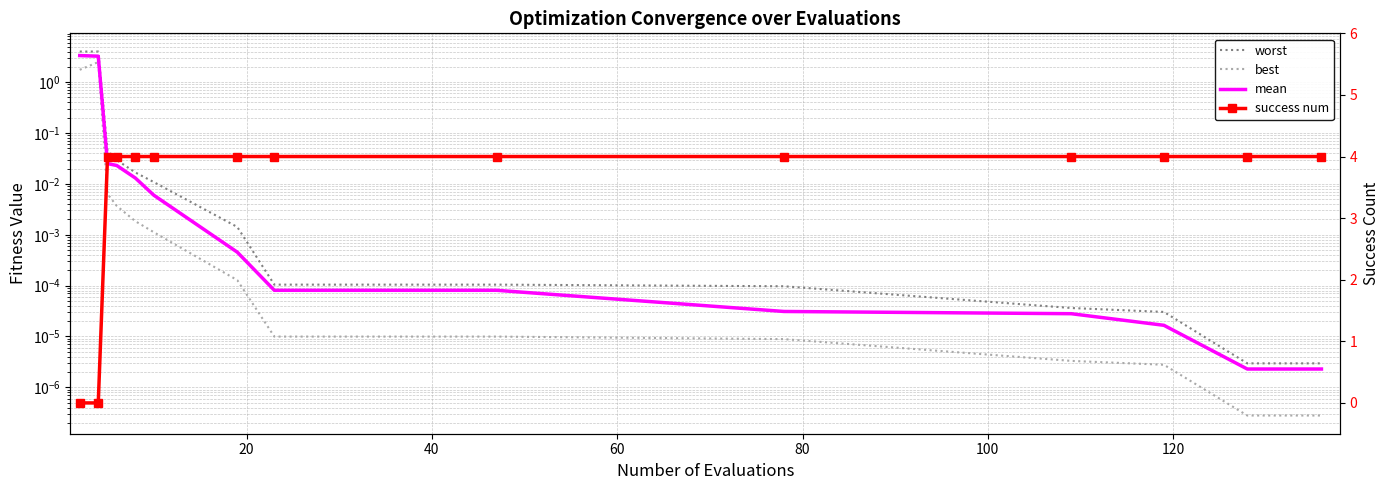

Which series has the widest spread of values?

success num